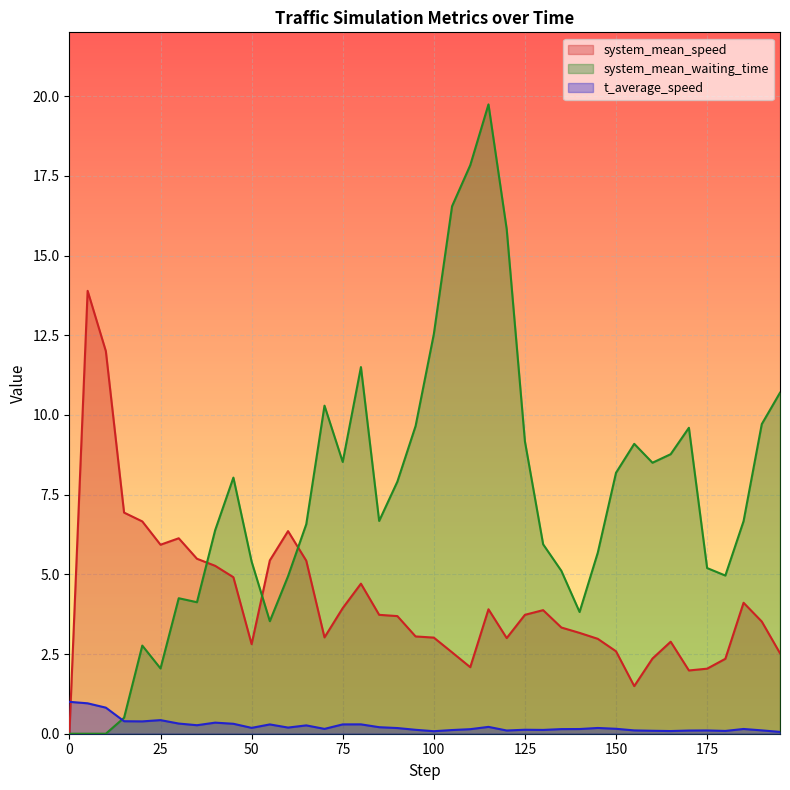

What are all the series names shown in the legend?

system_mean_speed, system_mean_waiting_time, t_average_speed